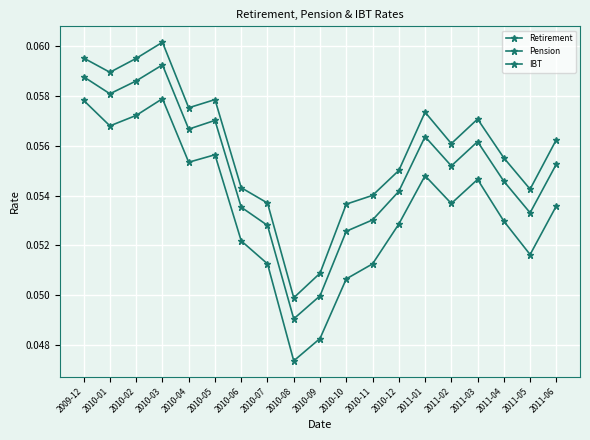

Reading right to left, list all the values displayed in this chart.

Retirement: 2011-06=0.1	2011-05=0.1	2011-04=0.1	2011-03=0.1	2011-02=0.1	2011-01=0.1	2010-12=0.1	2010-11=0.1	2010-10=0.1	2010-09=0.0	2010-08=0.0	2010-07=0.1	2010-06=0.1	2010-05=0.1	2010-04=0.1	2010-03=0.1	2010-02=0.1	2010-01=0.1	2009-12=0.1
Pension: 2011-06=0.1	2011-05=0.1	2011-04=0.1	2011-03=0.1	2011-02=0.1	2011-01=0.1	2010-12=0.1	2010-11=0.1	2010-10=0.1	2010-09=0.1	2010-08=0.0	2010-07=0.1	2010-06=0.1	2010-05=0.1	2010-04=0.1	2010-03=0.1	2010-02=0.1	2010-01=0.1	2009-12=0.1
IBT: 2011-06=0.1	2011-05=0.1	2011-04=0.1	2011-03=0.1	2011-02=0.1	2011-01=0.1	2010-12=0.1	2010-11=0.1	2010-10=0.1	2010-09=0.0	2010-08=0.0	2010-07=0.1	2010-06=0.1	2010-05=0.1	2010-04=0.1	2010-03=0.1	2010-02=0.1	2010-01=0.1	2009-12=0.1